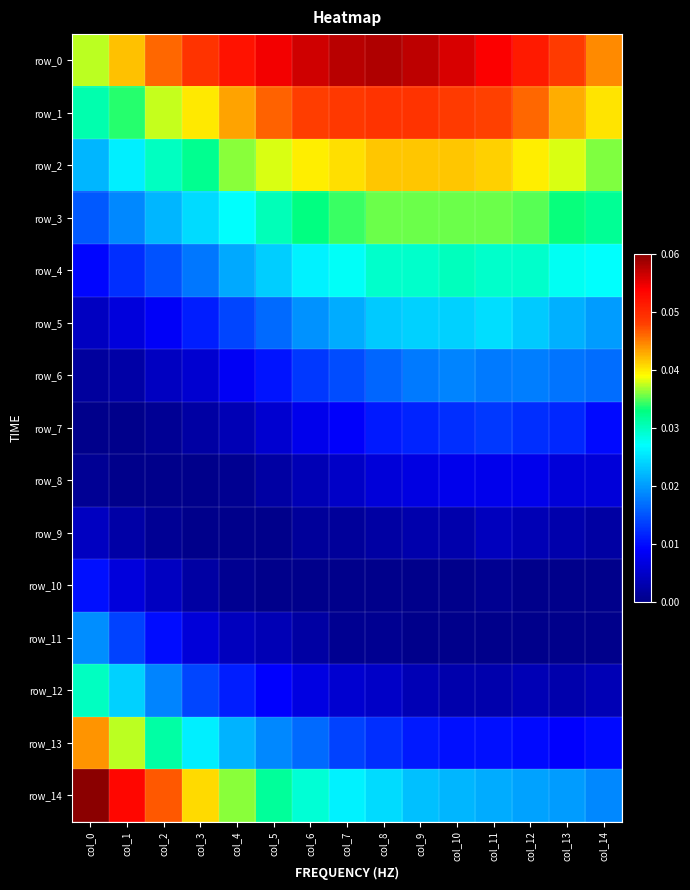

The value of row_4 at col_1 is 0.0. True or false?

True